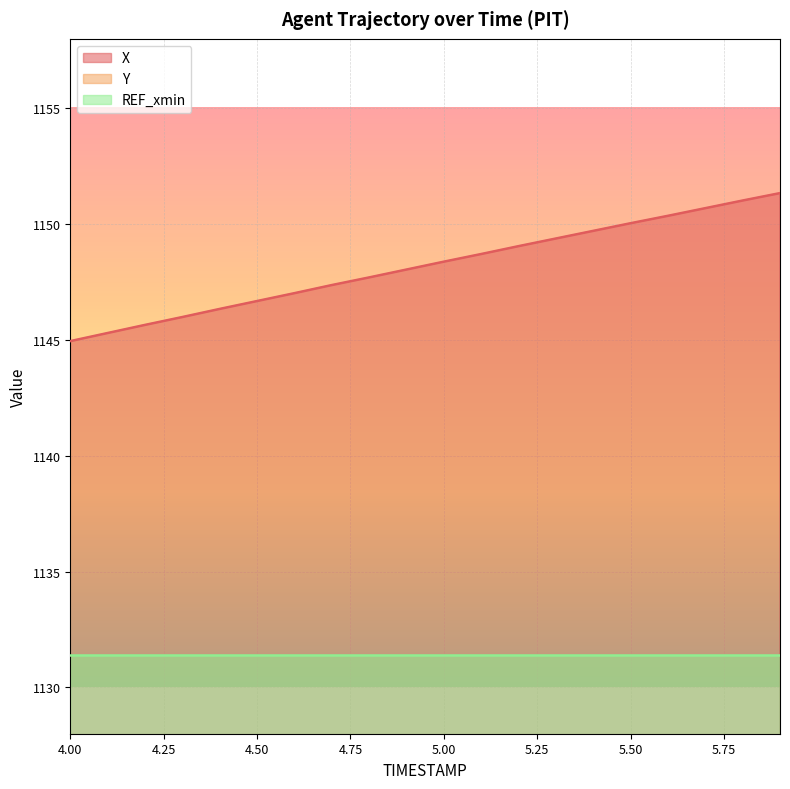

True or false: X and Y cross at least once.

False